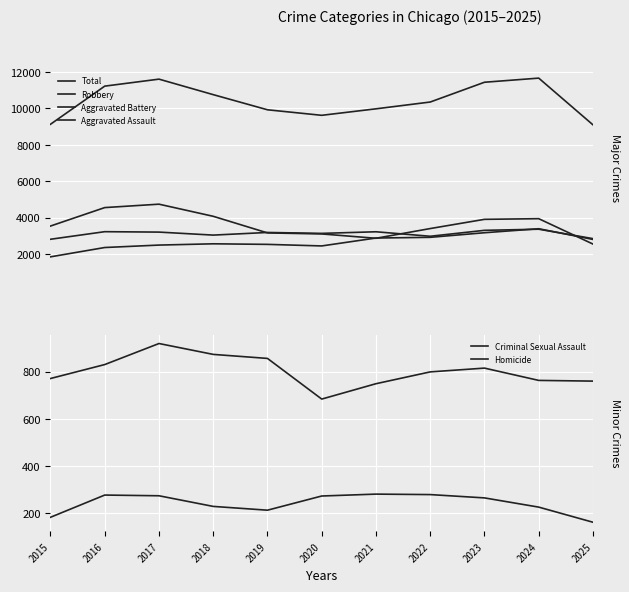

The Aggravated Battery series shows 4353 at 2015. True or false?

False